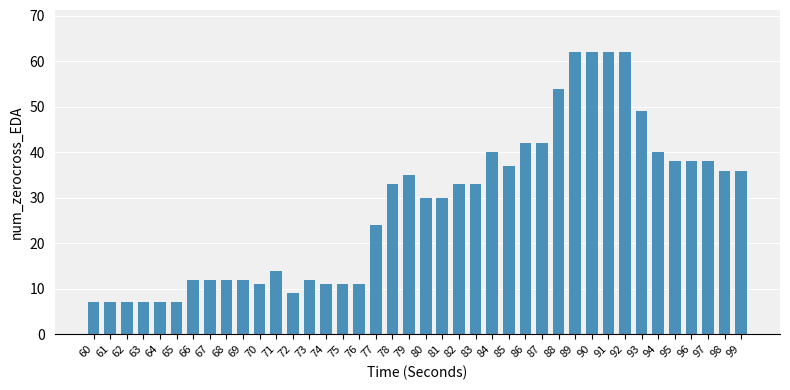

How many bars are there in total?

40